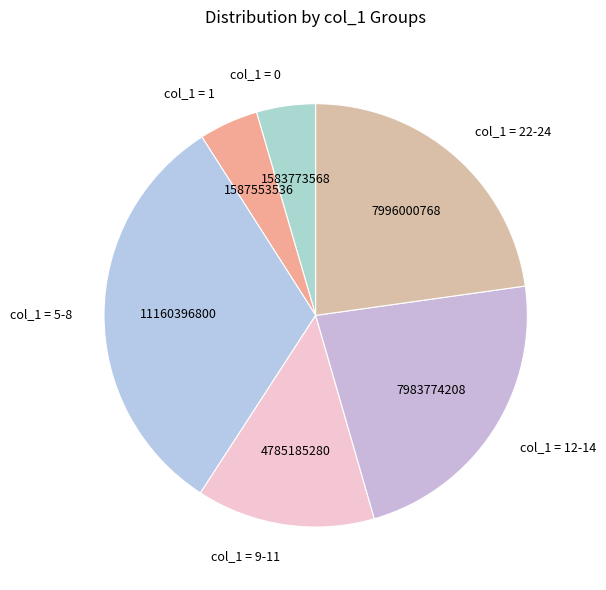

Which has a higher value, col_1 = 1 or col_1 = 22-24?

col_1 = 22-24